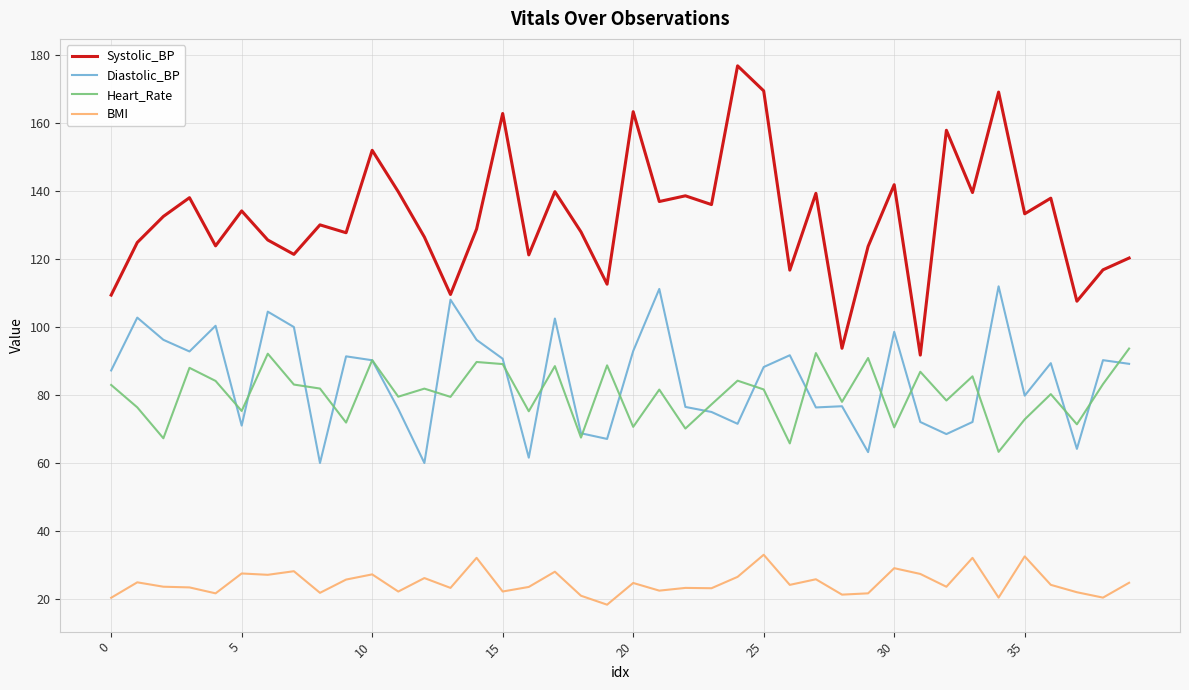

Which series has the widest spread of values?

Systolic_BP